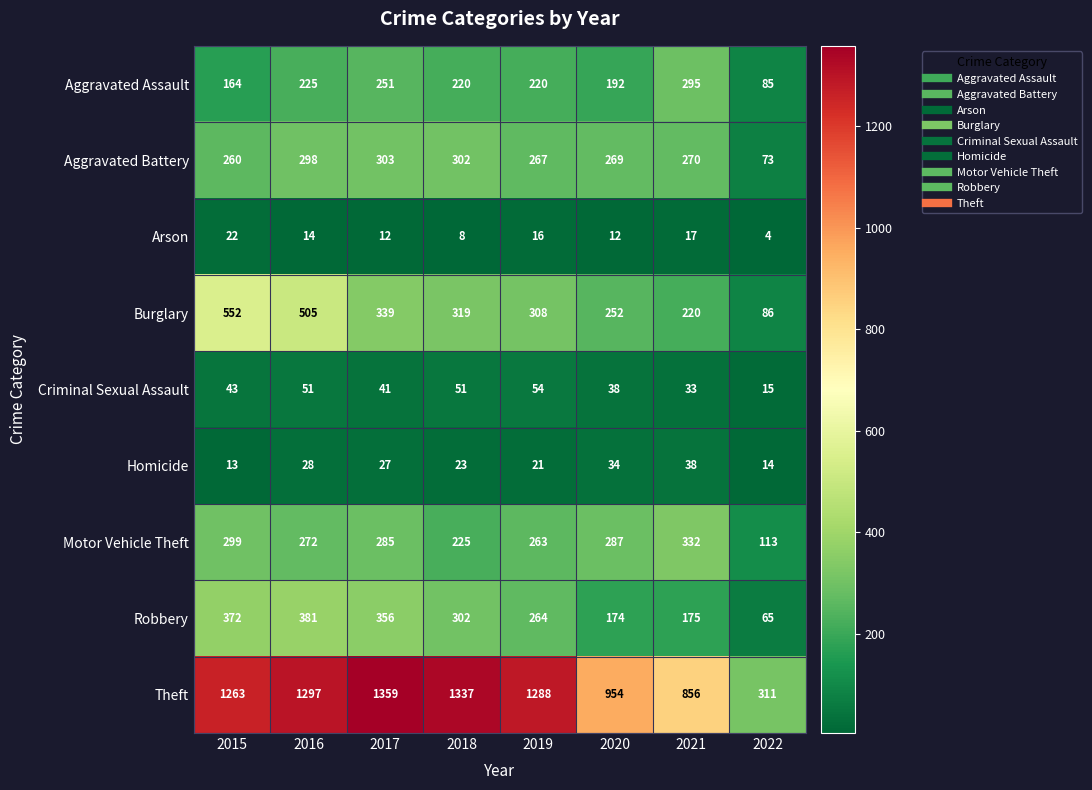

Rank the categories by Theft value from highest to lowest.

2017, 2018, 2016, 2019, 2015, 2020, 2021, 2022